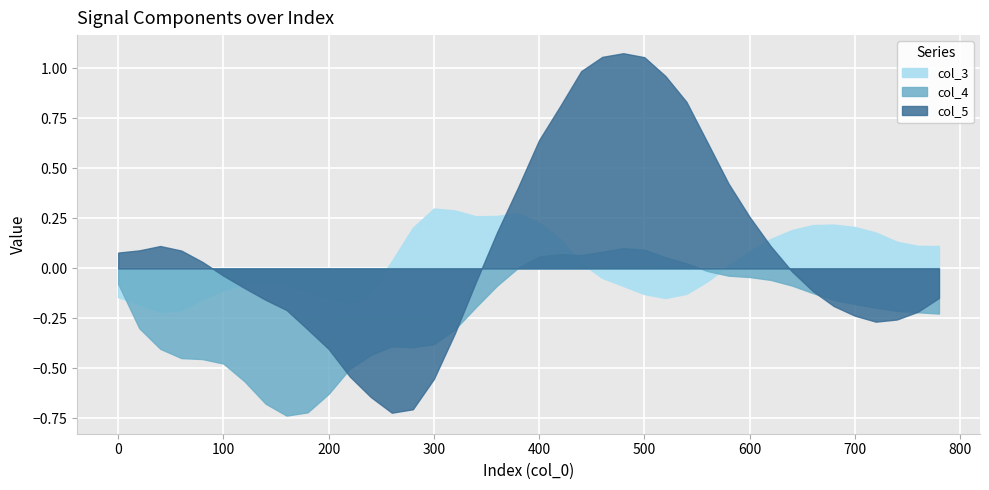

What is the approximate value of col_3 at 380?

0.3